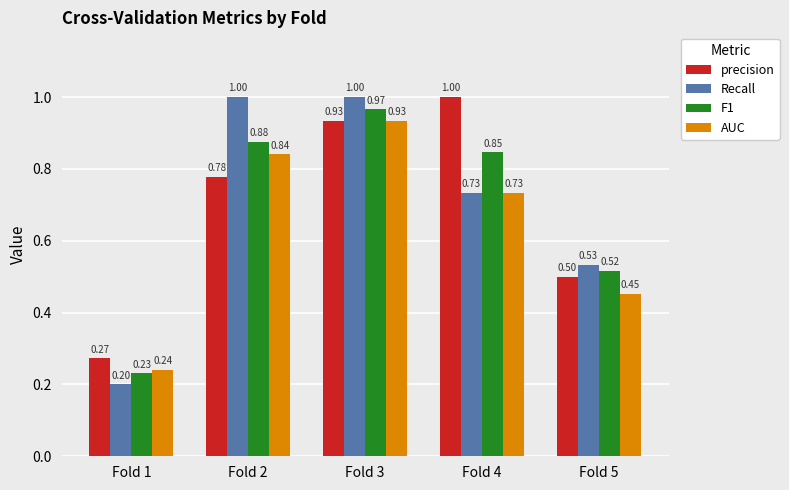

The value of AUC at Fold 3 is 0.4. True or false?

False